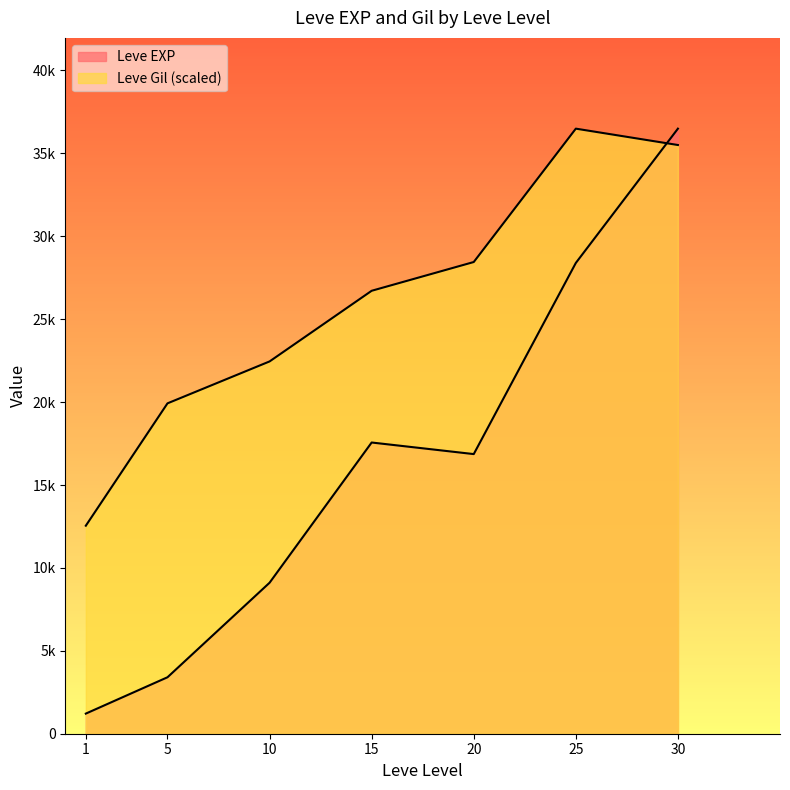

What are all the series names shown in the legend?

Leve EXP, Leve Gil